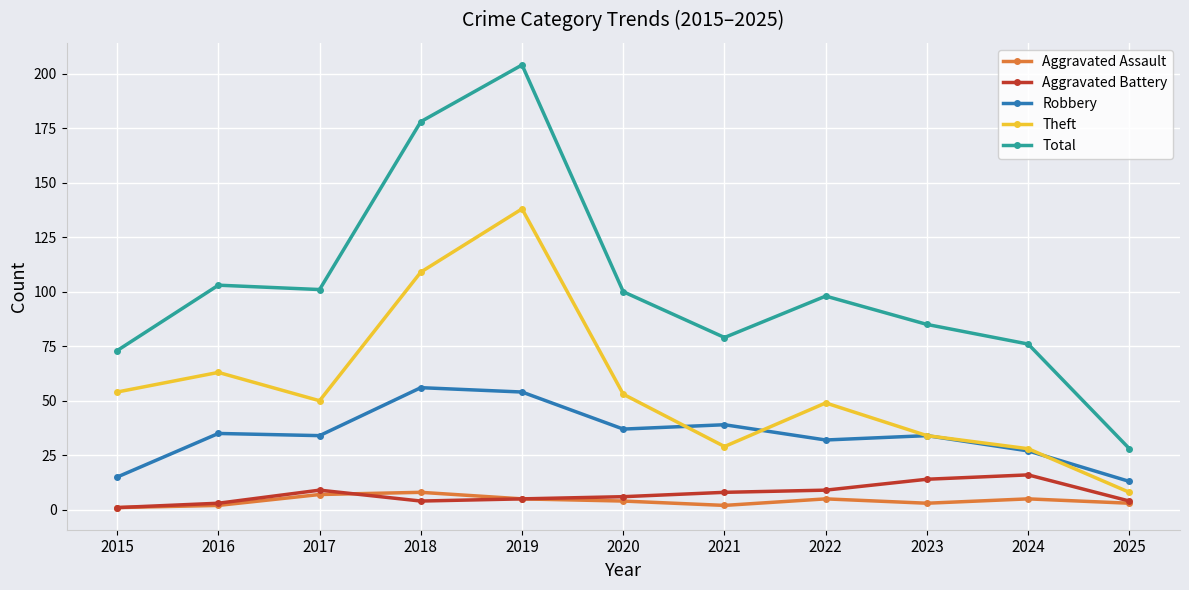

Does the chart display data point markers on the line(s)?

Yes